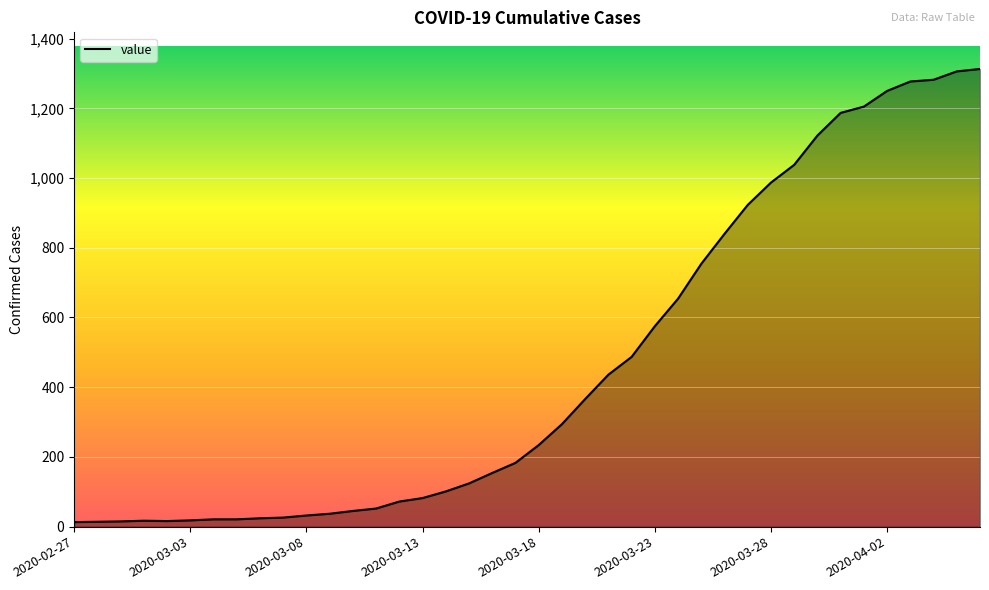

What is the difference between the maximum and minimum values?

1300